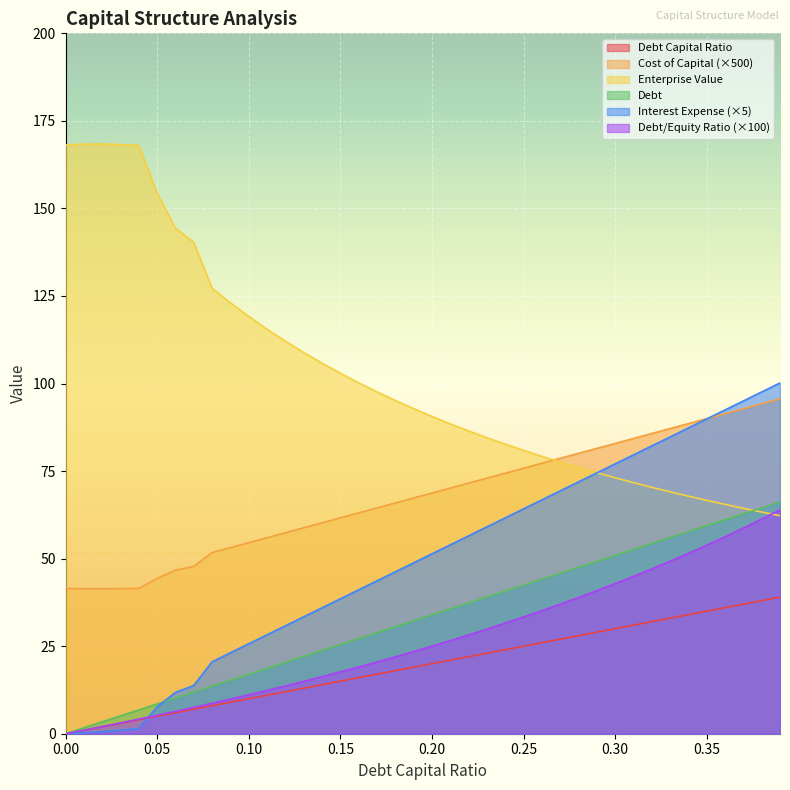

What value does the enterprise_value series have at 0.32?

70.4